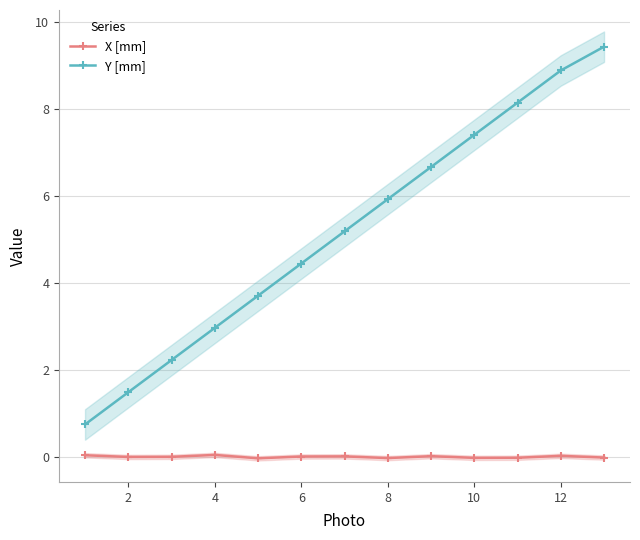

How many values in the Y [mm] series are below 5?

6